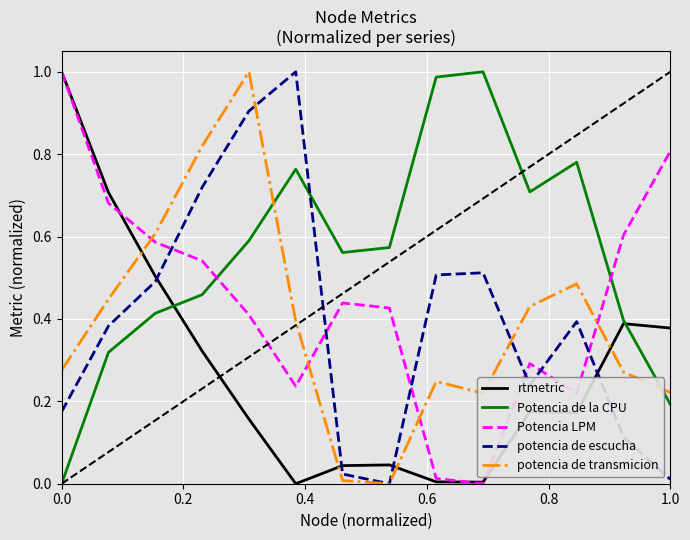

Which series has the largest total across all categories?

Potencia de la CPU